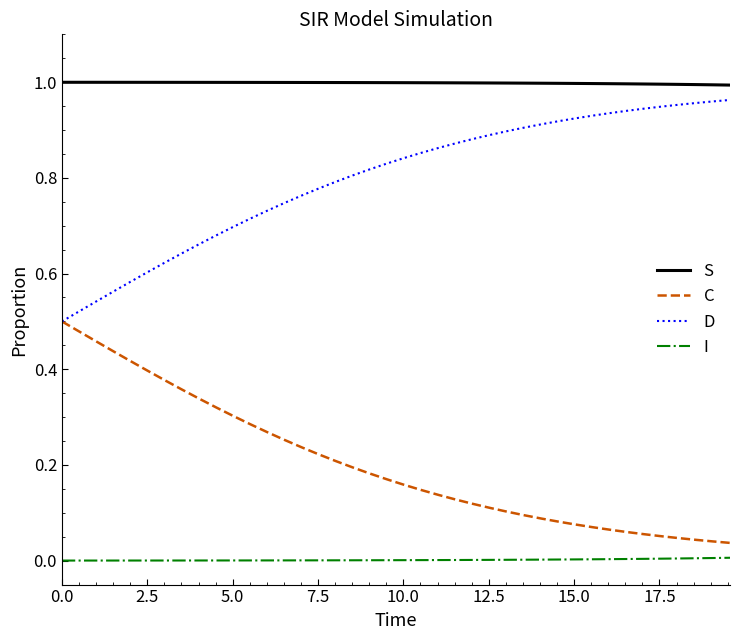

Which series has the largest total across all categories?

S